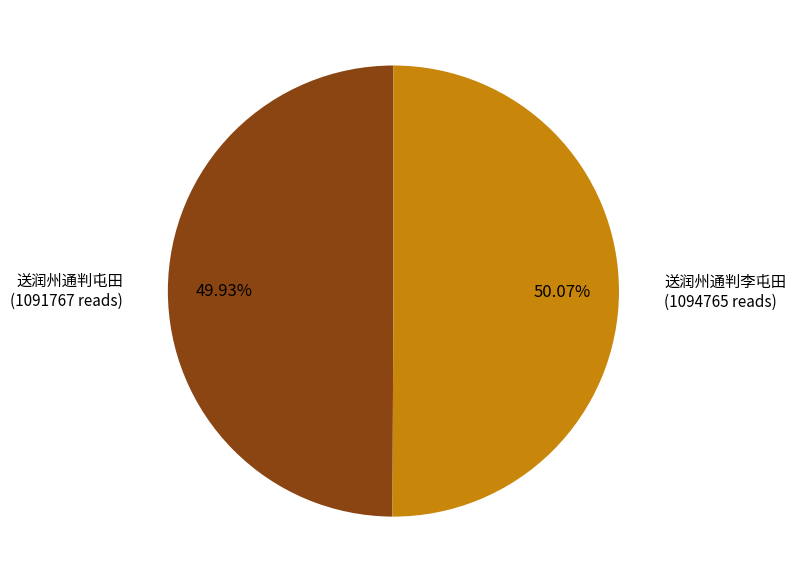

Does any single category account for the majority?

Yes